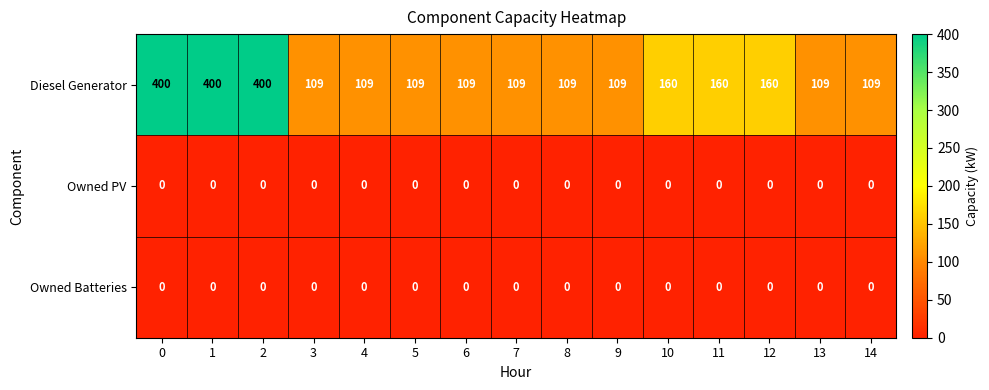

What is the total value across all series at 9?

109